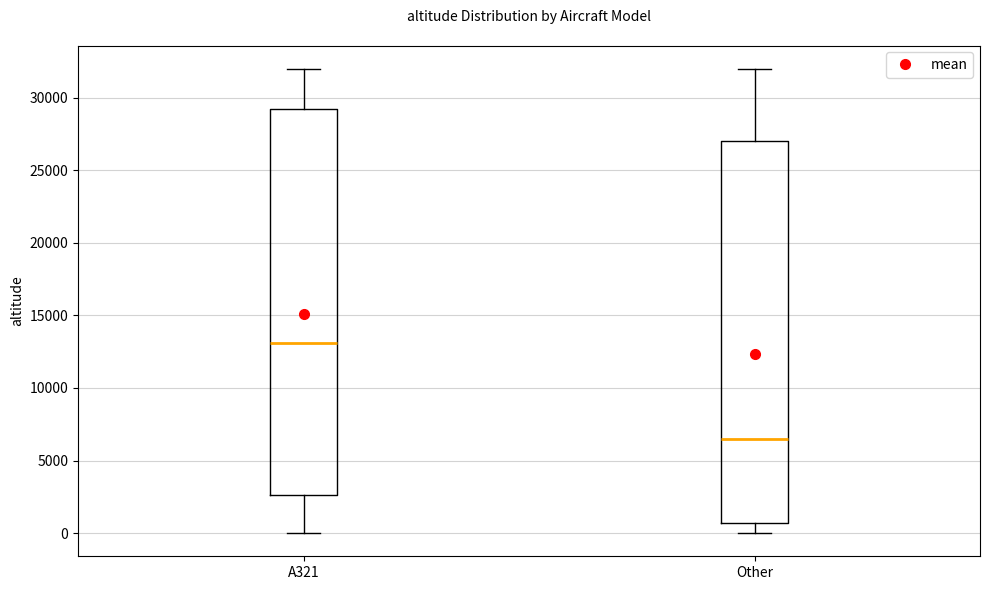

Where does the median line of the box for Other sit on the y-axis? The values are not printed on the chart, so give them approximately, as read against the axis.

6500